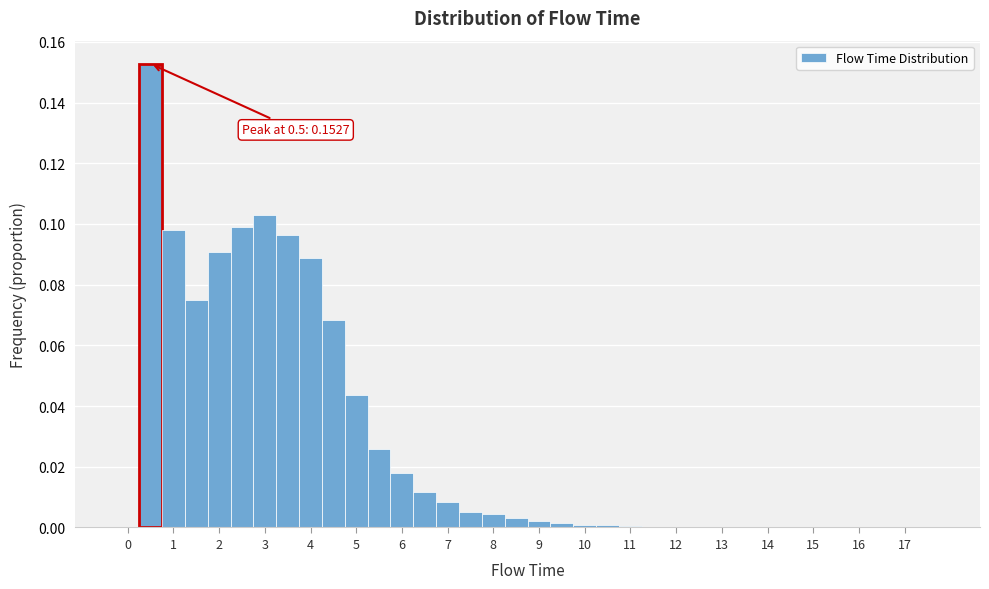

Over which range of the x-axis is the bar tallest?

0.25 to 0.75